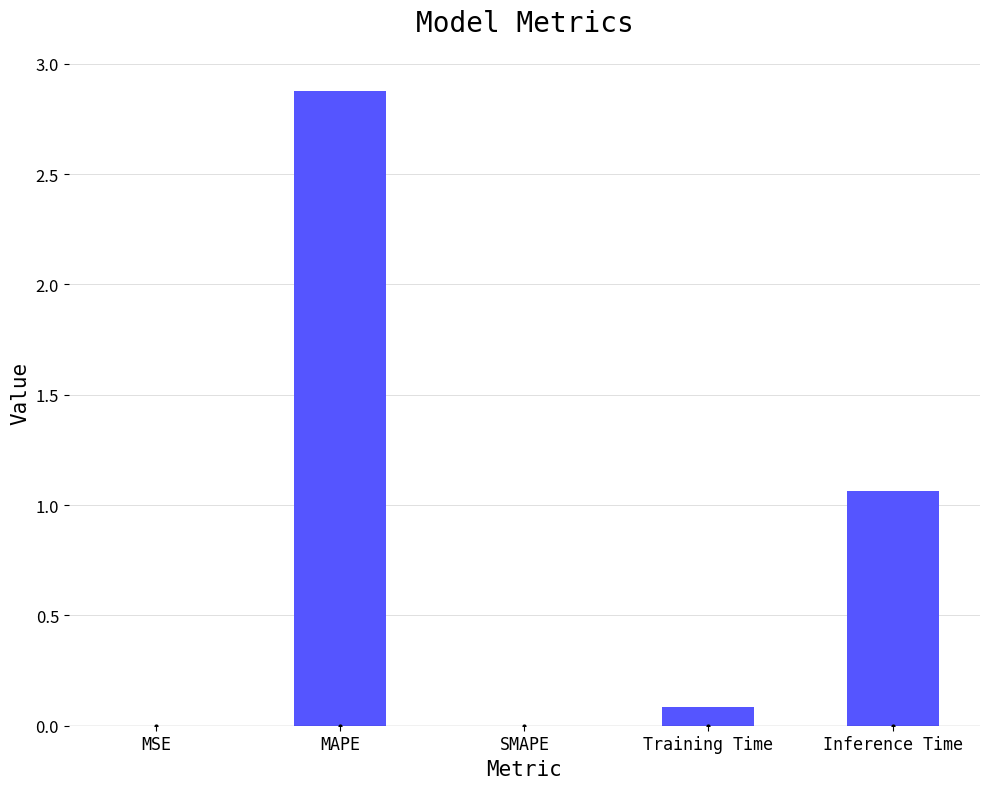

What is the sum of the values at MSE and MAPE?

2.9